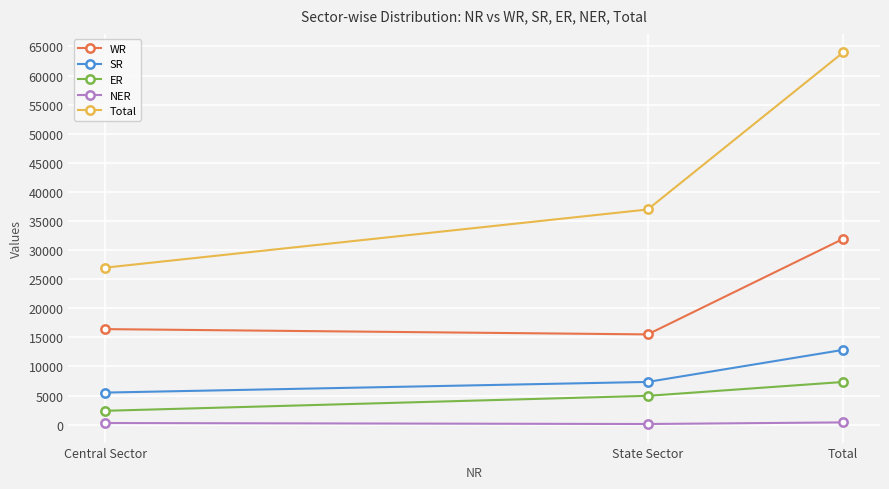

What is the minimum value for NER?

110